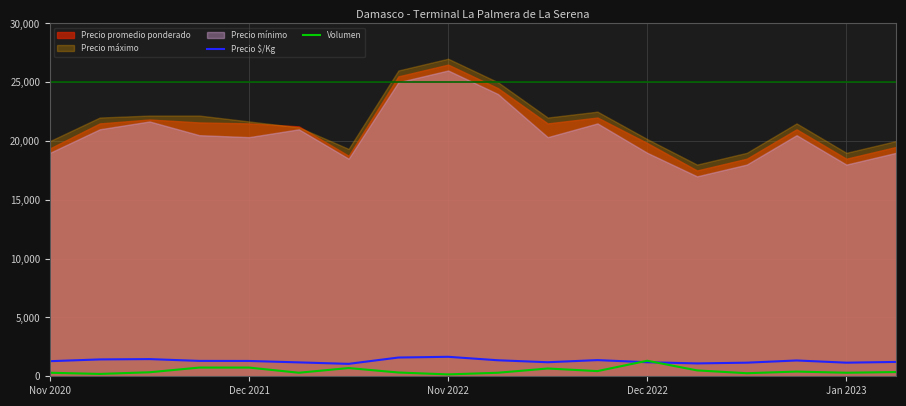

What is the maximum value for Volumen?

1320